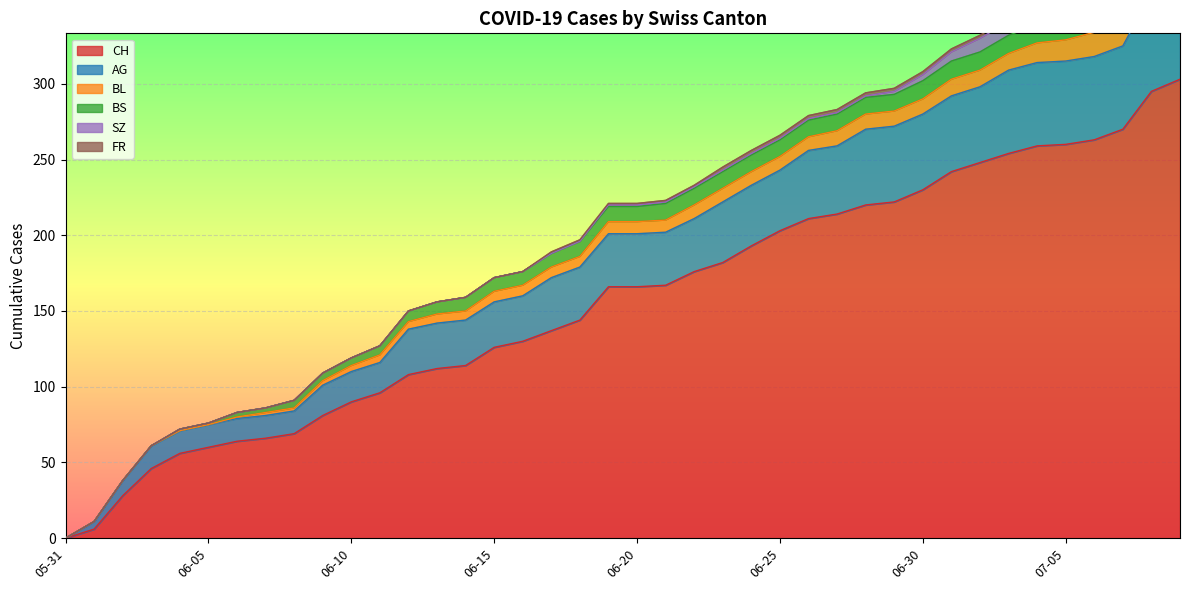

What are all the series names shown in the legend?

CH, AG, BL, BS, SZ, FR